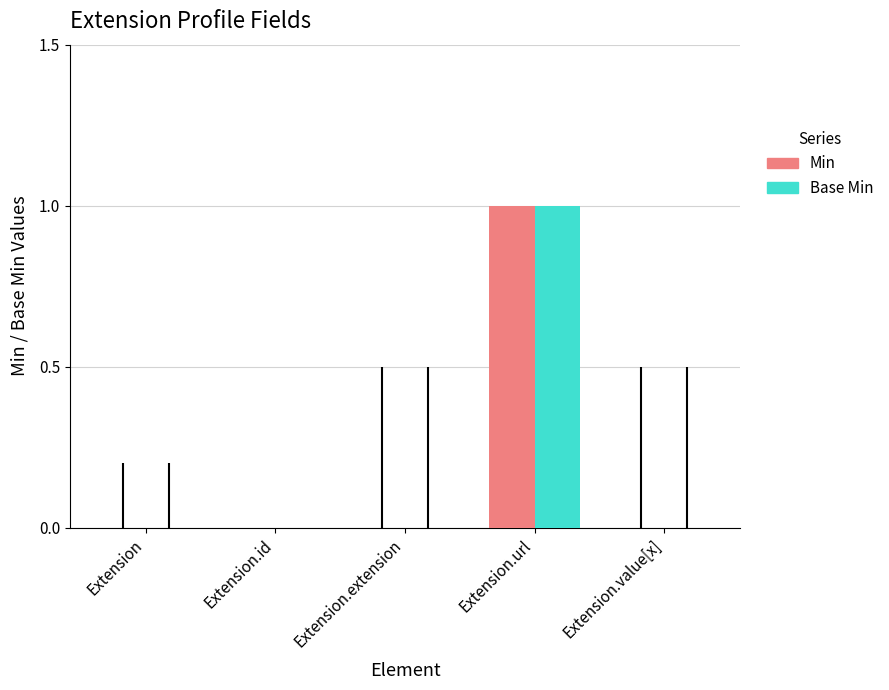

Reading left to right, list all the values displayed in this chart.

Min: Extension=0	Extension.id=0	Extension.extension=0	Extension.url=1	Extension.value[x]=0
Base Min: Extension=0	Extension.id=0	Extension.extension=0	Extension.url=1	Extension.value[x]=0